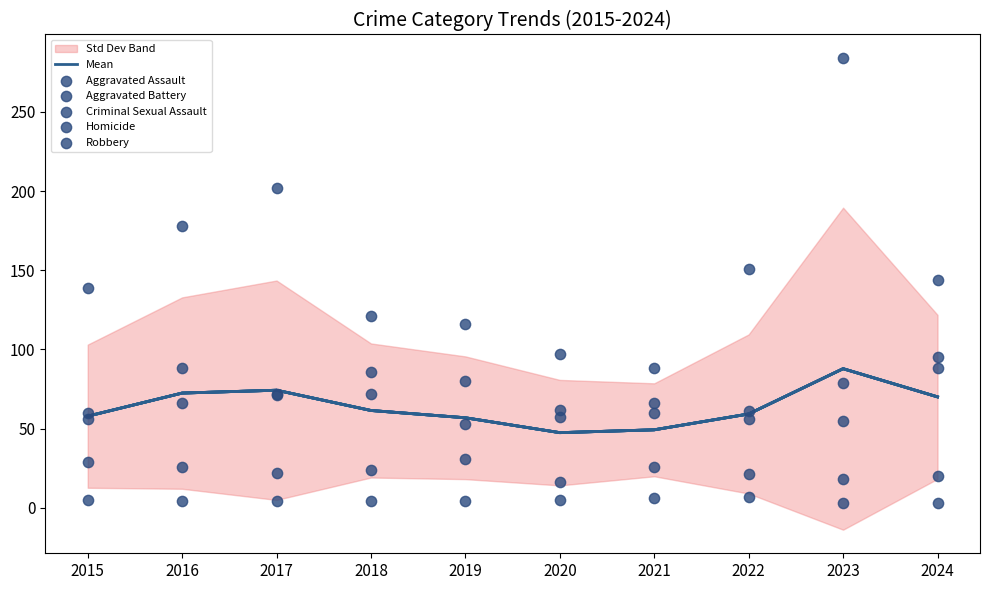

Which series reaches the maximum Y coordinate?

Robbery